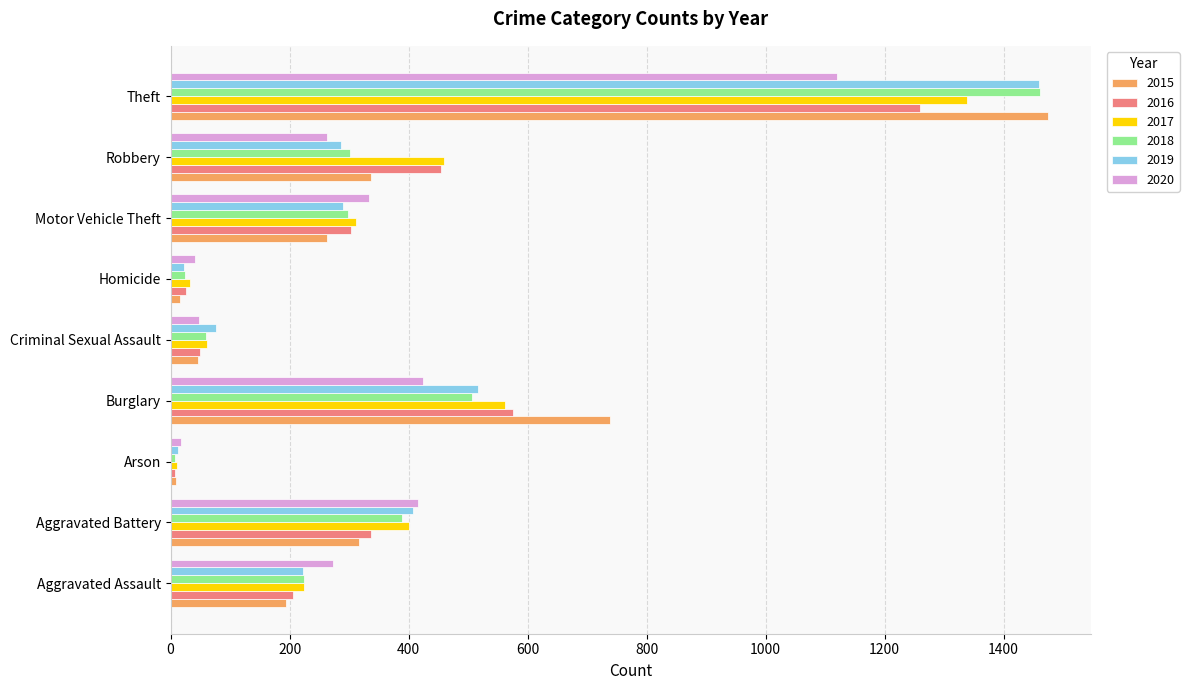

Is the value of 2015 at Motor Vehicle Theft greater than the value of 2020 at Homicide?

Yes